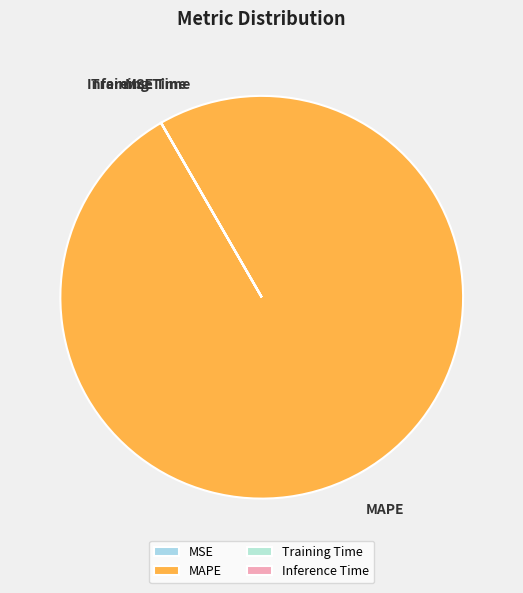

Which category accounts for the majority?

MAPE